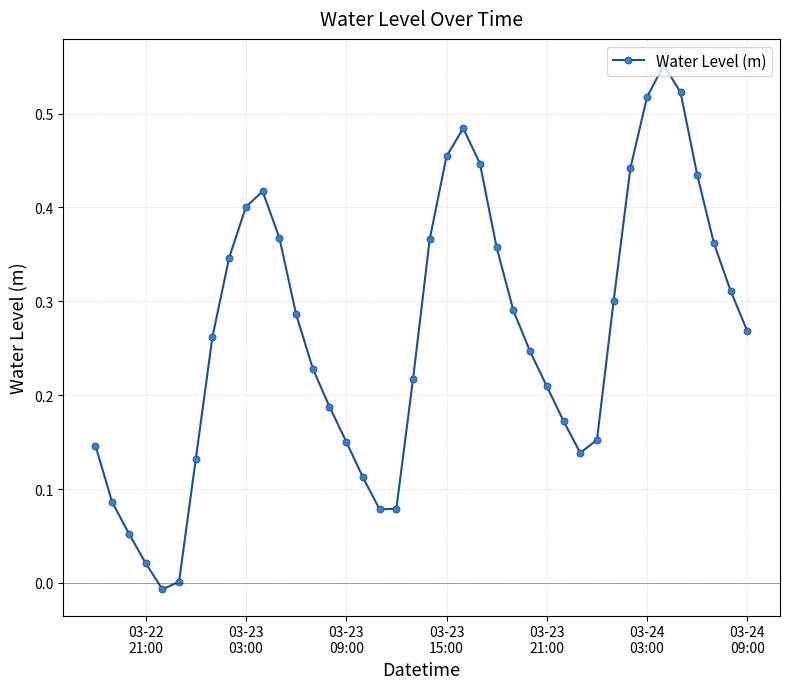

Does the chart have visible grid lines?

Yes